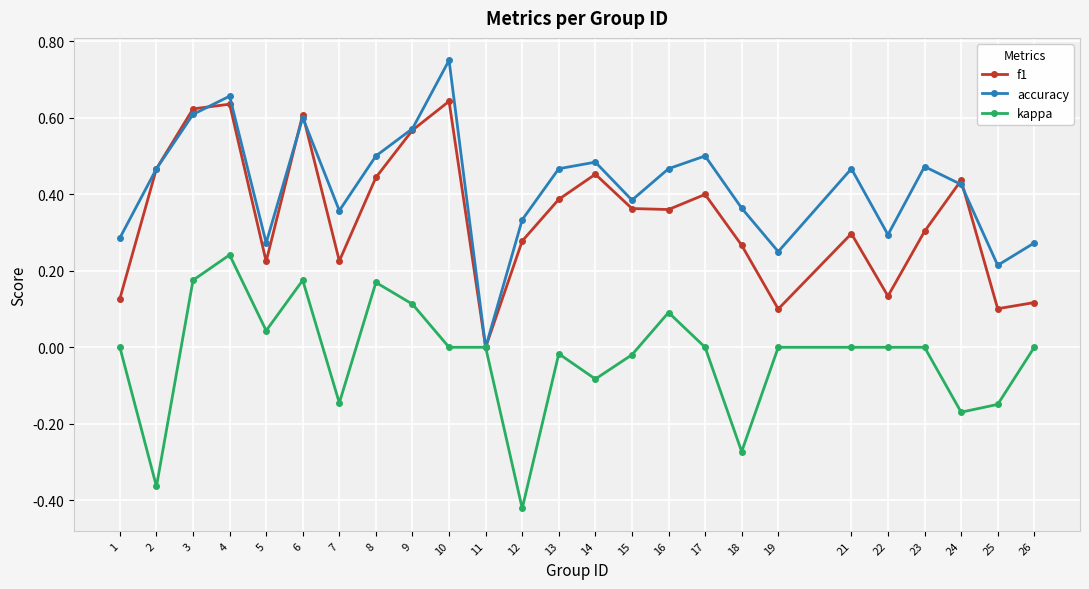

How many interior local peaks does the accuracy series have?

7